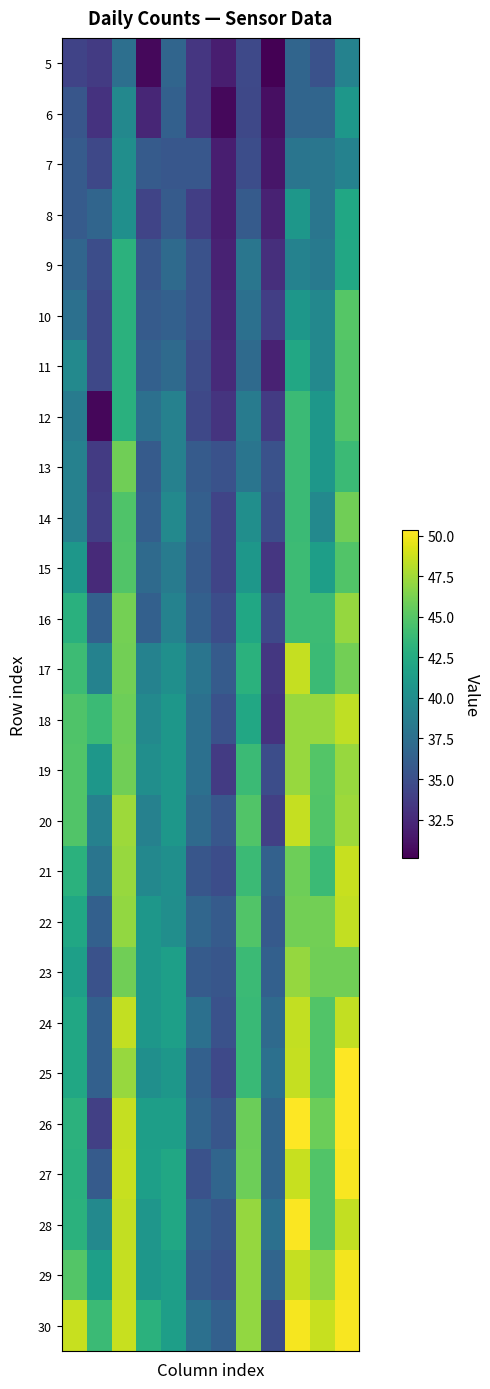

How many distinct data groups are displayed?

26